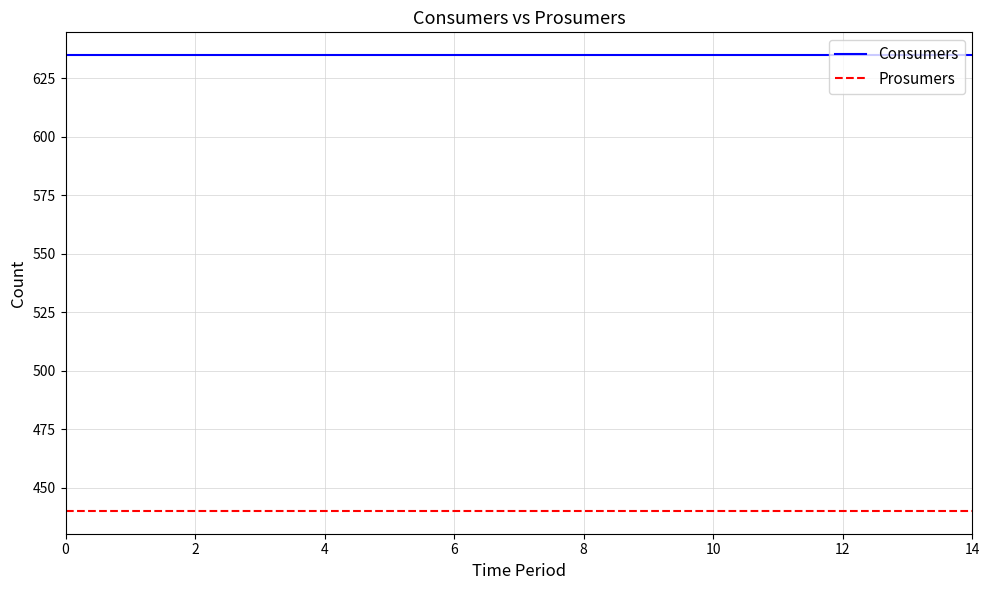

What is the maximum value shown in the chart?

635